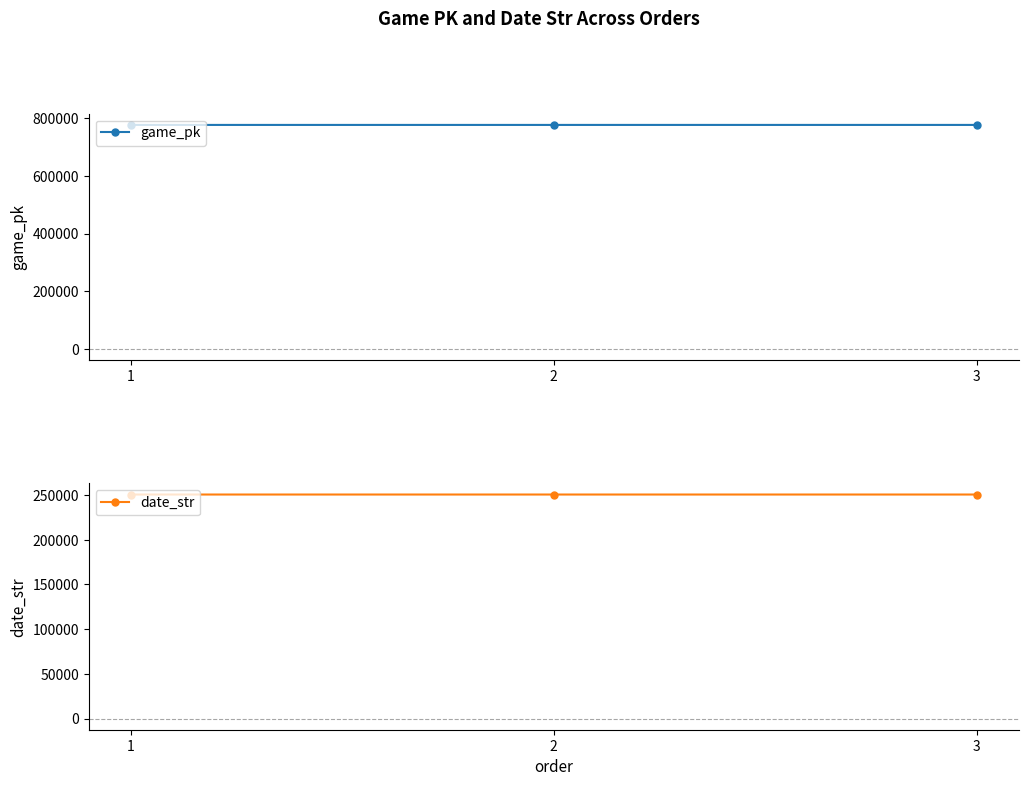

At which category is the sum across all series the highest?

3